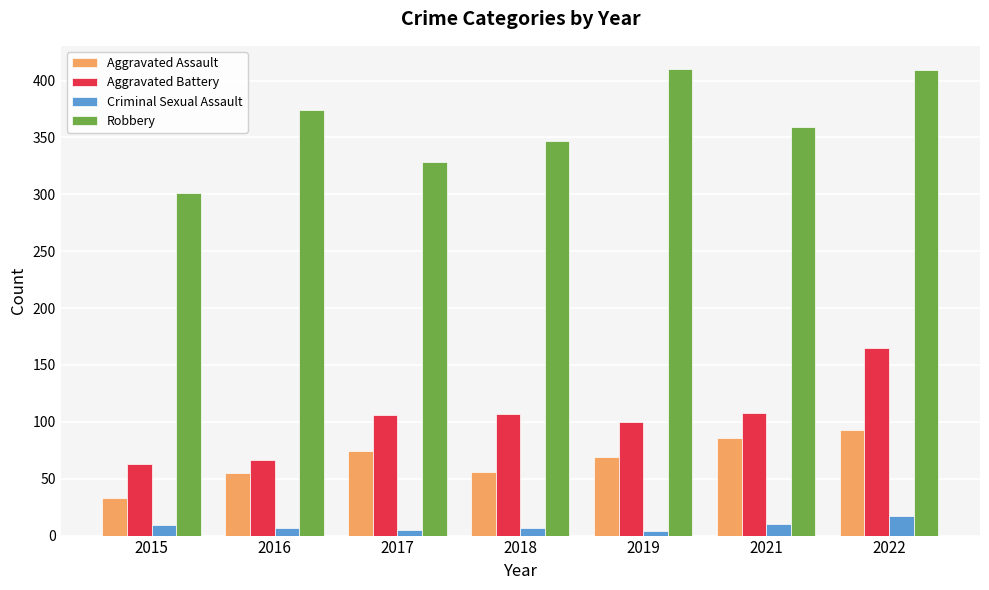

Is it true that Aggravated Battery equals 165 at 2022?

True